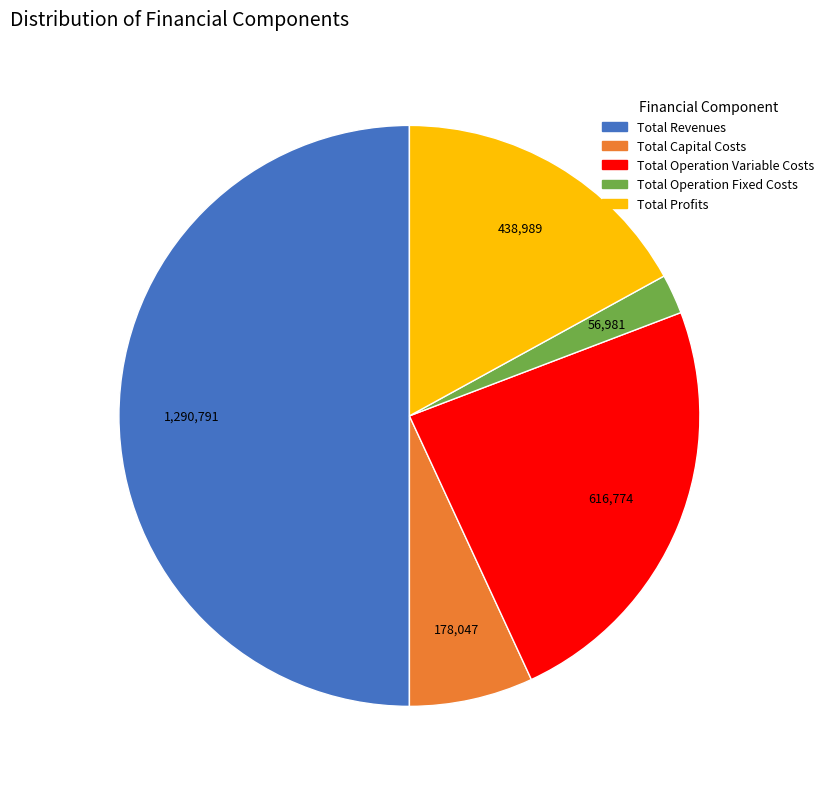

Is the sum of Total Profits and Total Revenues greater than half?

Yes